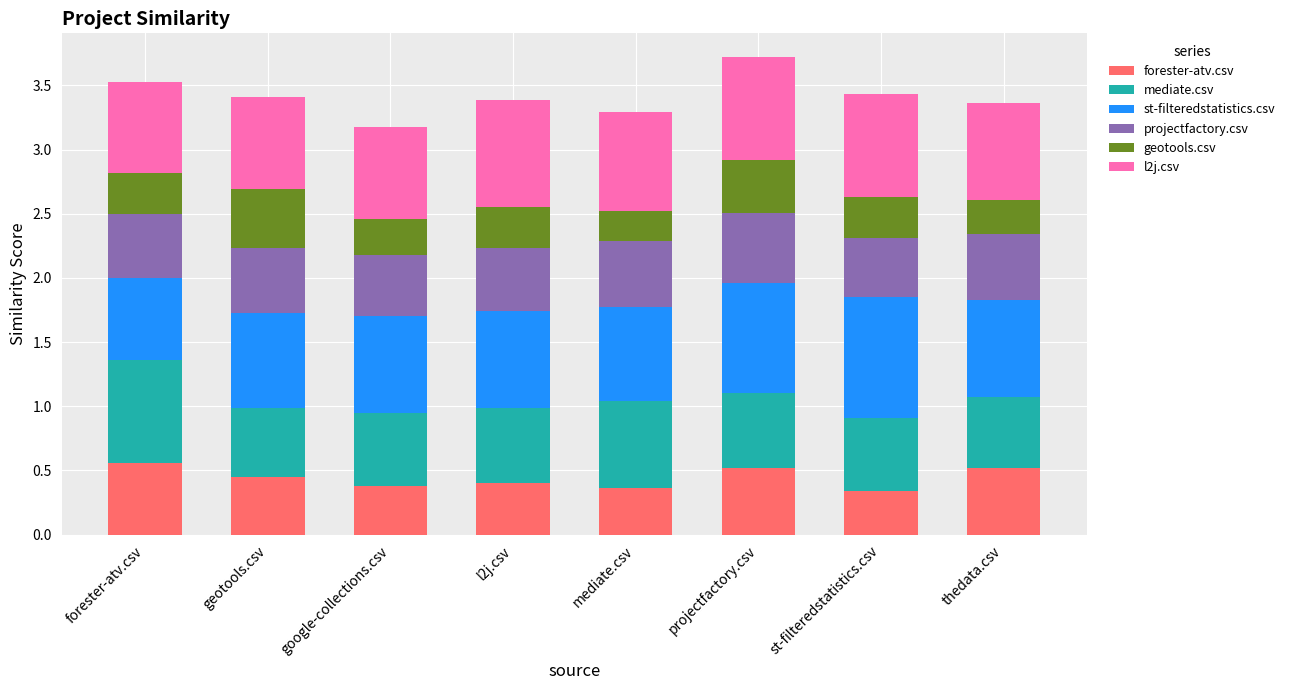

What is the total value across all series at google-collections.csv?

3.2